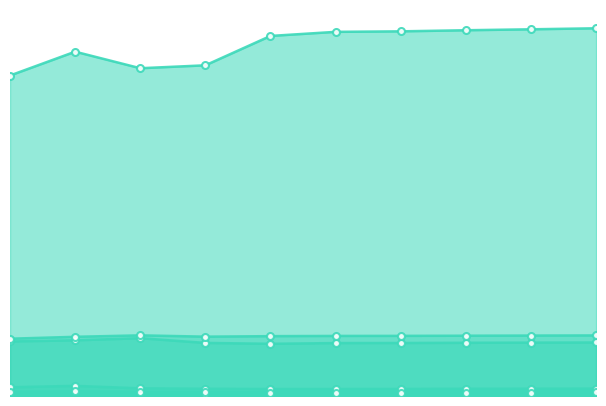

How many lines are shown in the chart?

6